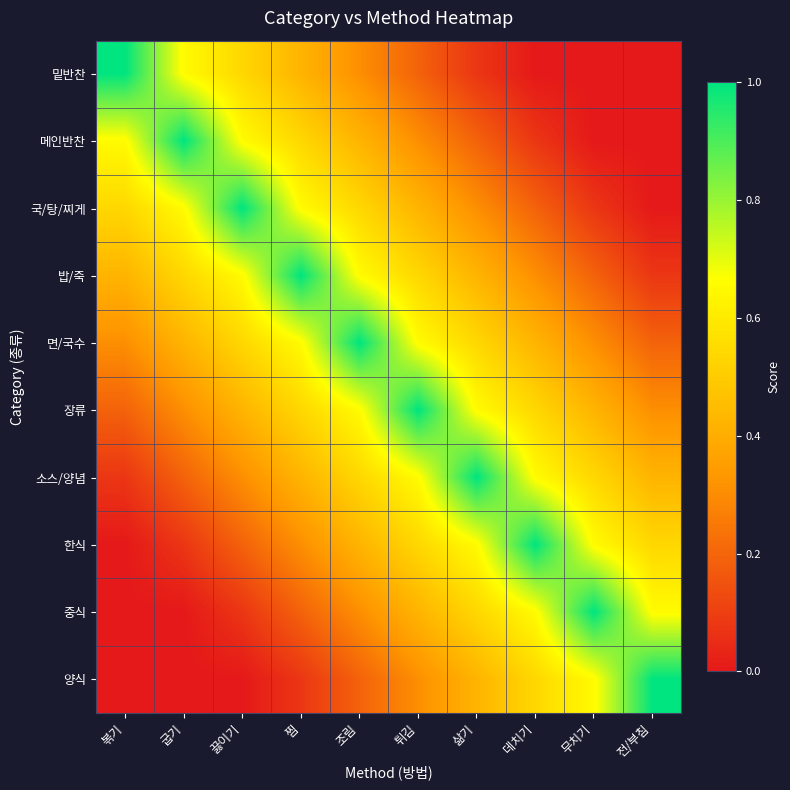

Count the number of categories in the chart.

10